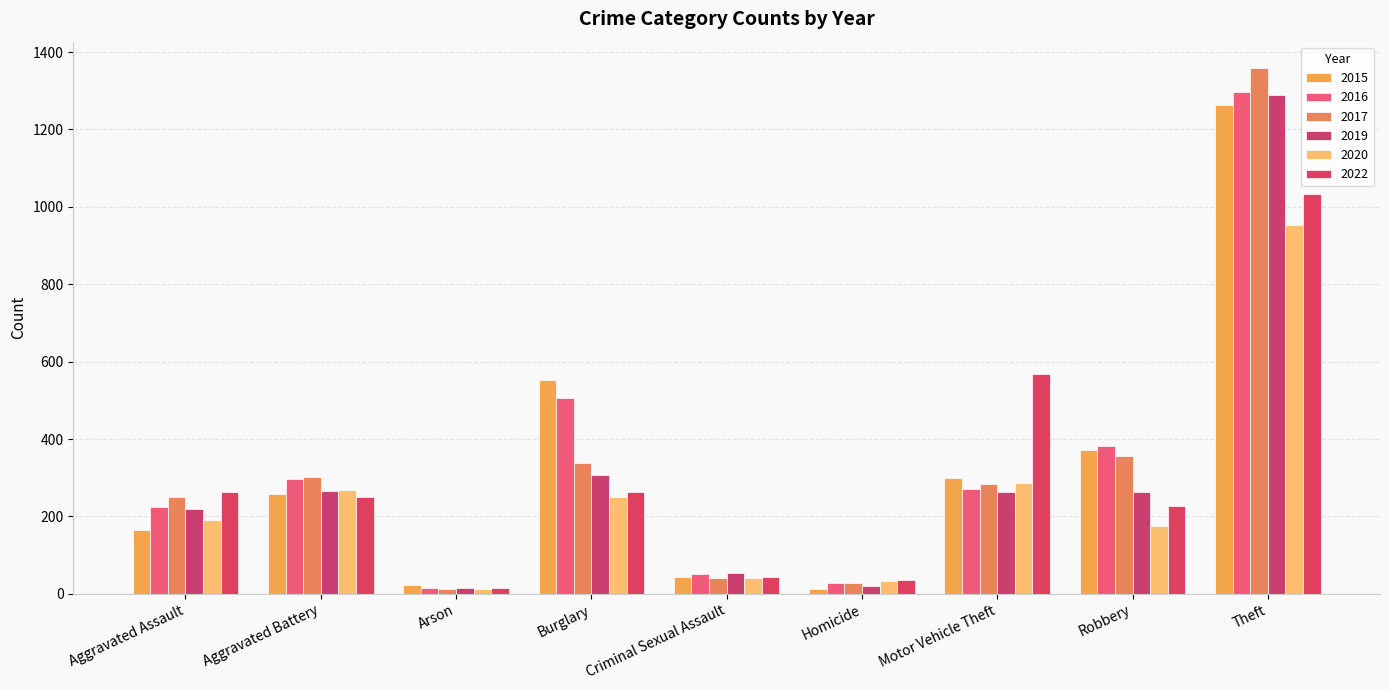

What is the average value of the 2022 series?

300